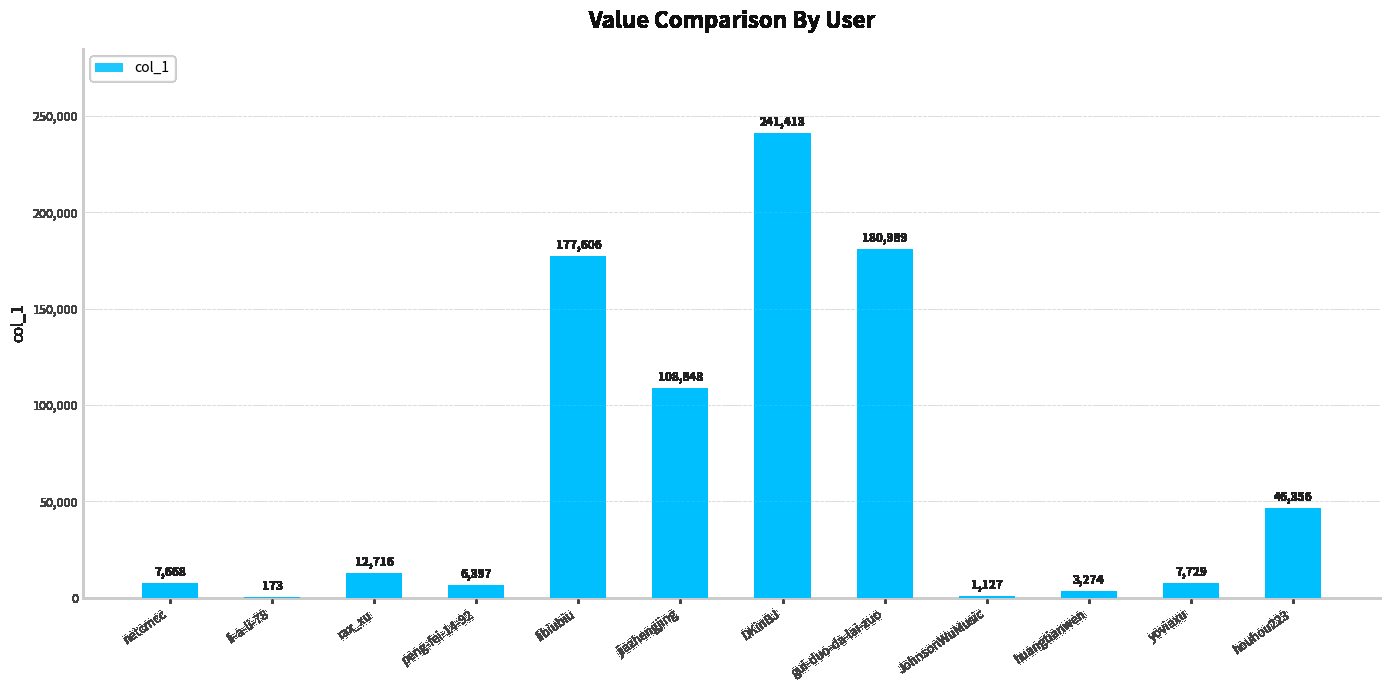

What is the greatest value displayed?

241413